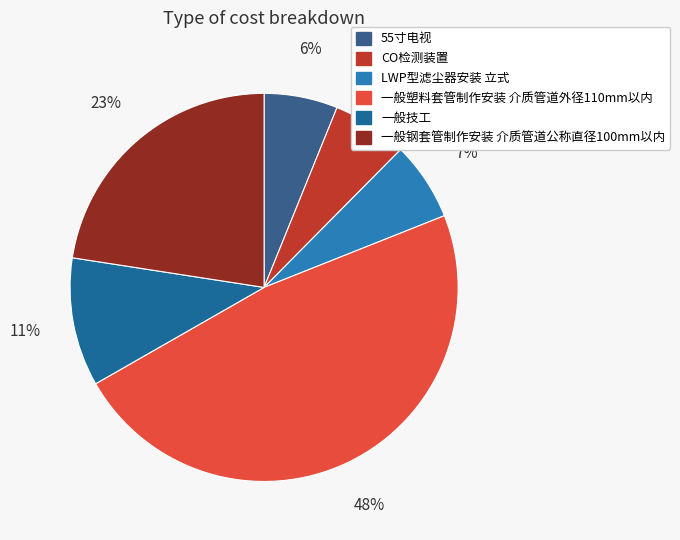

Count the number of slices in the pie.

6